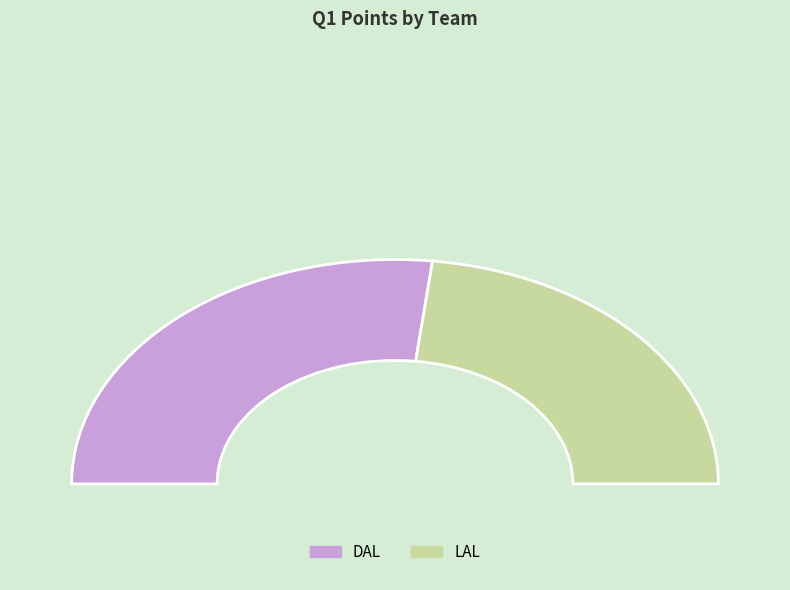

Rank the categories by value from lowest to highest.

LAL, DAL